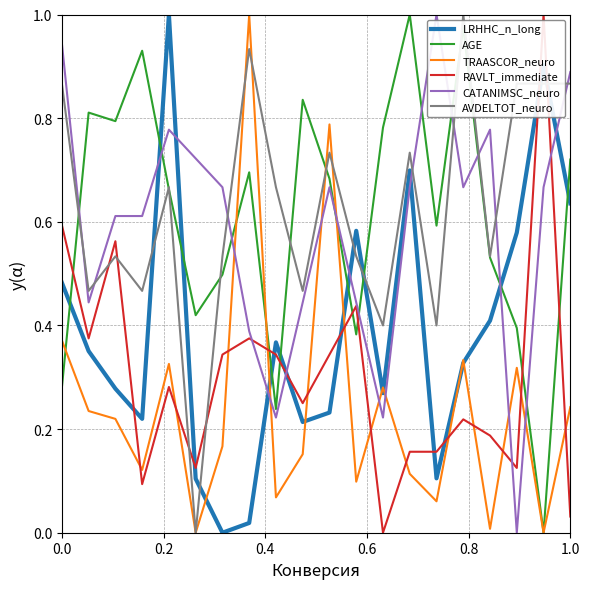

After their last crossing, which series has the higher values: AVDELTOT_neuro or RAVLT_immediate?

AVDELTOT_neuro